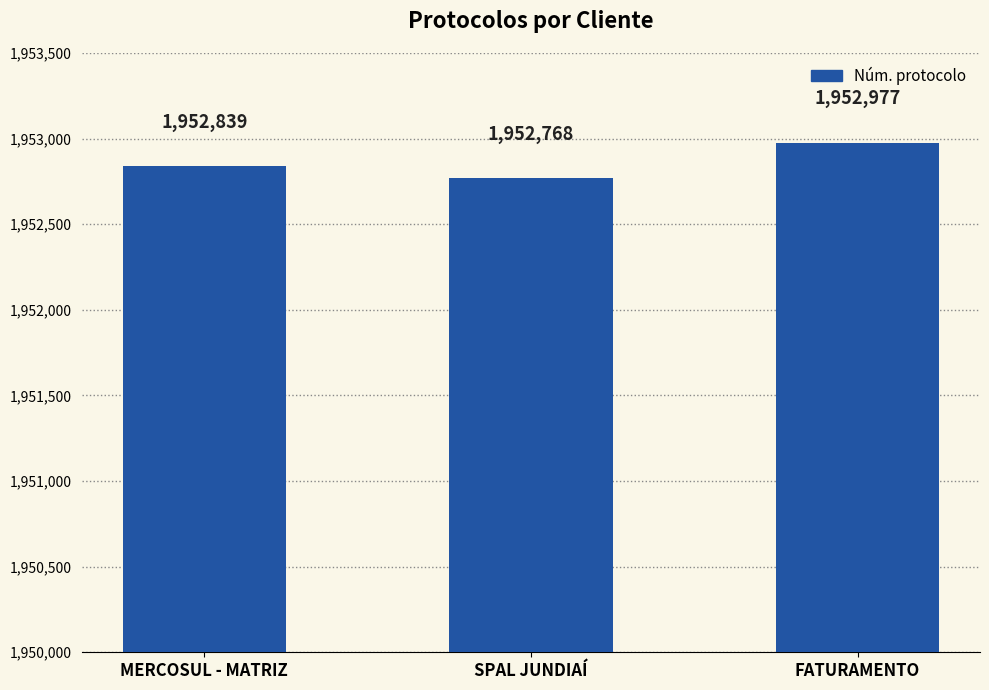

How many categories are shown in the chart?

3